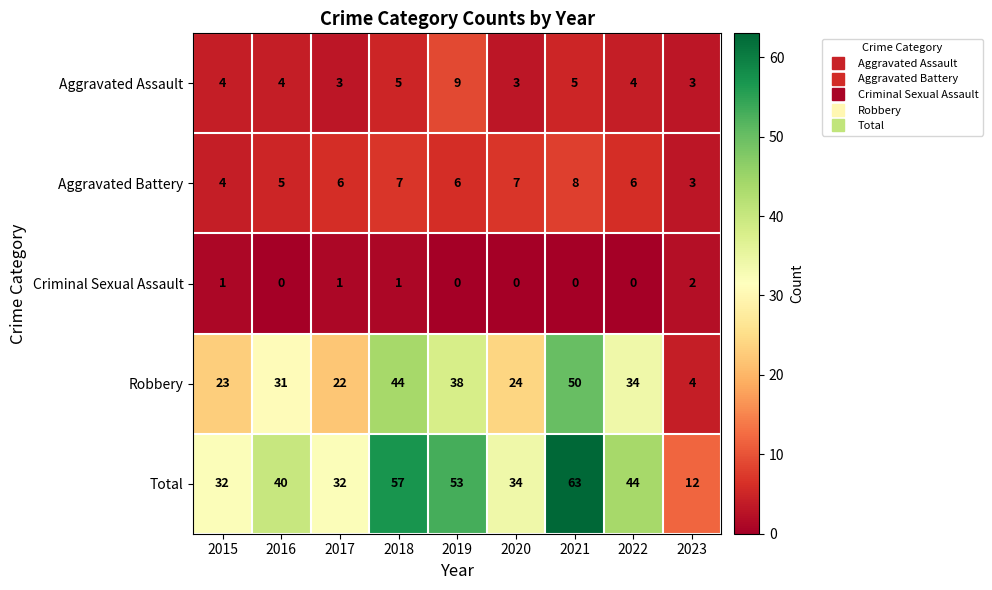

List the series in order of their peak value, highest first.

Total, Robbery, Aggravated Assault, Aggravated Battery, Criminal Sexual Assault